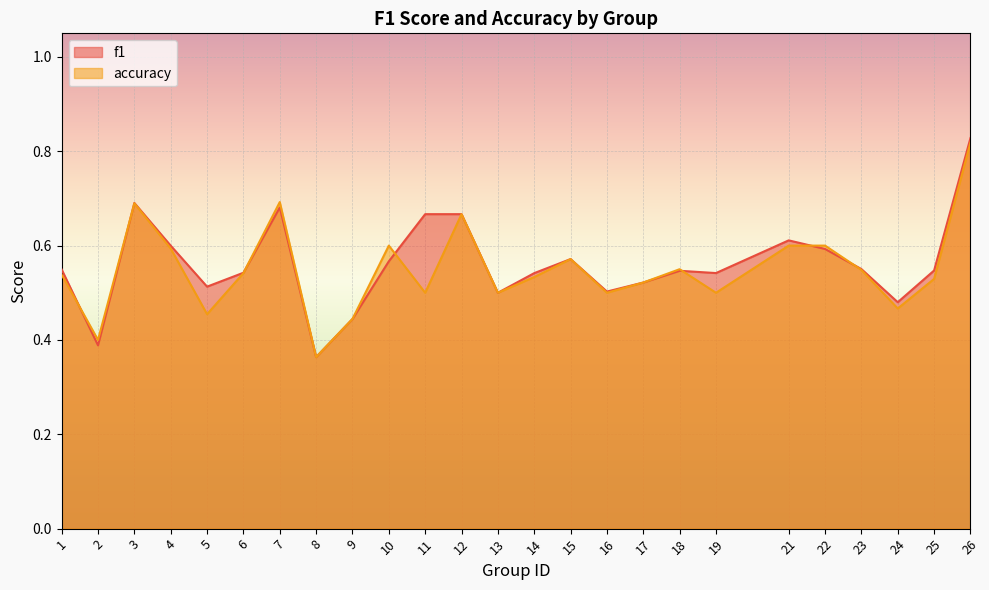

Reading right to left, transcribe all the data shown in this chart.

f1: 26=0.8	25=0.5	24=0.5	23=0.6	22=0.6	21=0.6	19=0.5	18=0.5	17=0.5	16=0.5	15=0.6	14=0.5	13=0.5	12=0.7	11=0.7	10=0.6	9=0.4	8=0.4	7=0.7	6=0.5	5=0.5	4=0.6	3=0.7	2=0.4	1=0.5
accuracy: 26=0.8	25=0.5	24=0.5	23=0.5	22=0.6	21=0.6	19=0.5	18=0.6	17=0.5	16=0.5	15=0.6	14=0.5	13=0.5	12=0.7	11=0.5	10=0.6	9=0.4	8=0.4	7=0.7	6=0.5	5=0.5	4=0.6	3=0.7	2=0.4	1=0.5